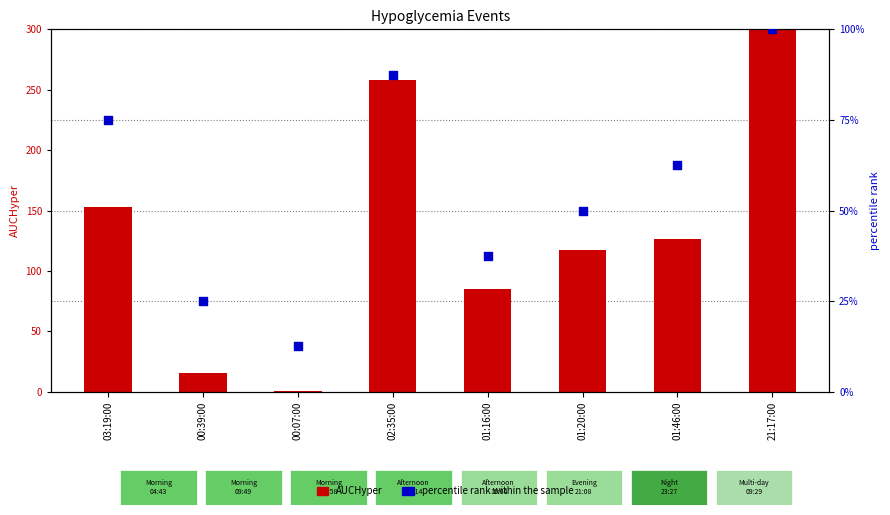

What are all the series names shown in the legend?

AUCHyper, percentile rank within the sample